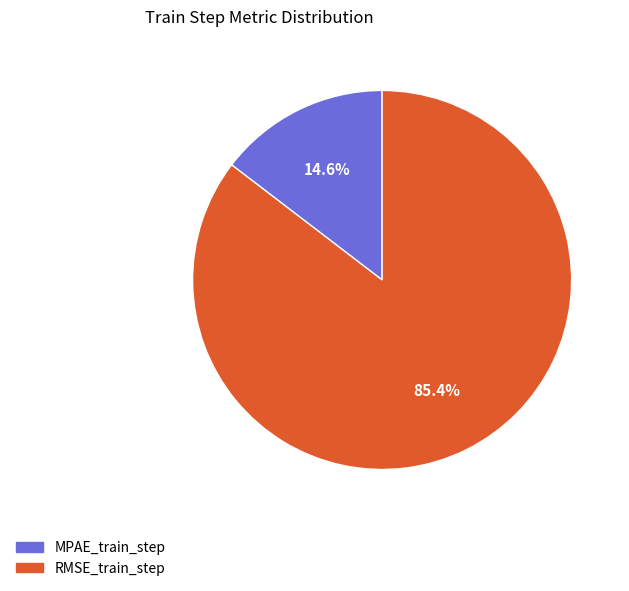

Does any single category account for the majority?

Yes